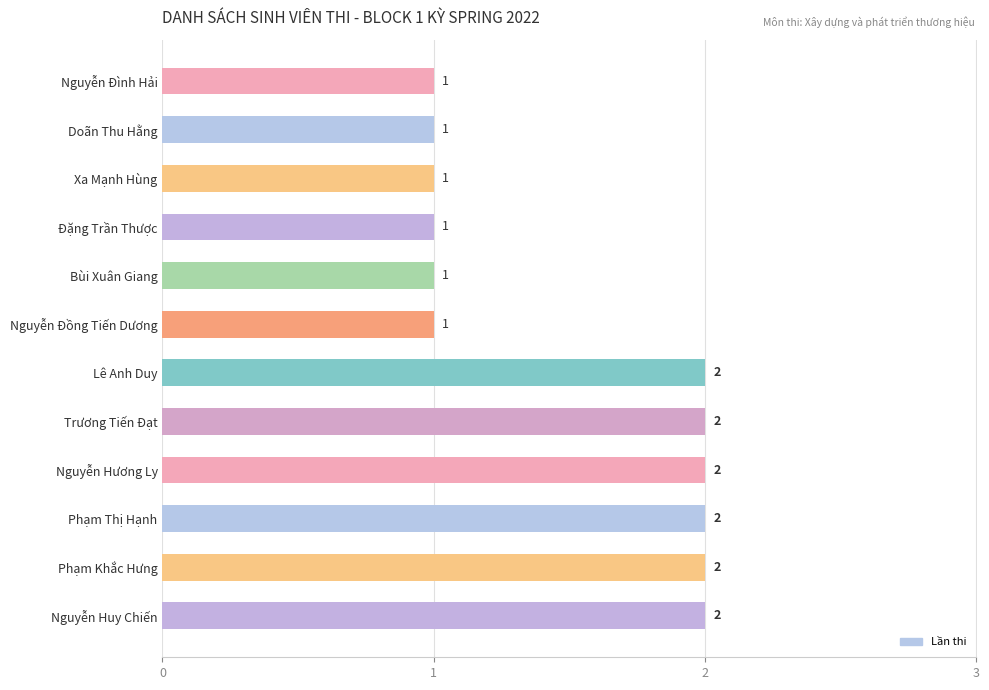

Reading bottom to top, transcribe all the data shown in this chart.

2	2	2	2	2	2	1	1	1	1	1	1